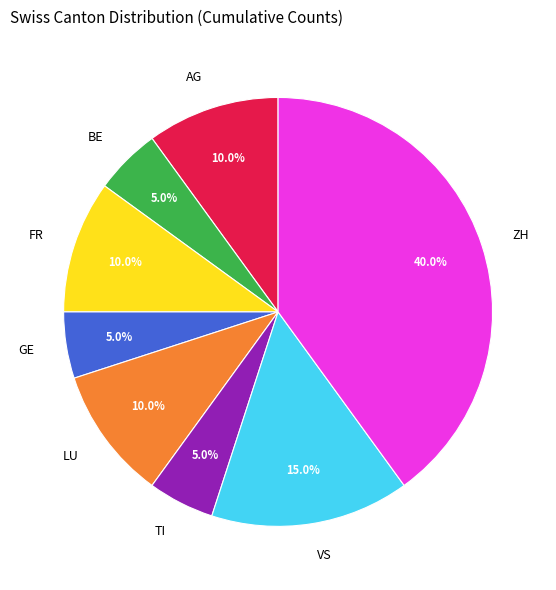

Does FR account for over 50% of the chart?

No